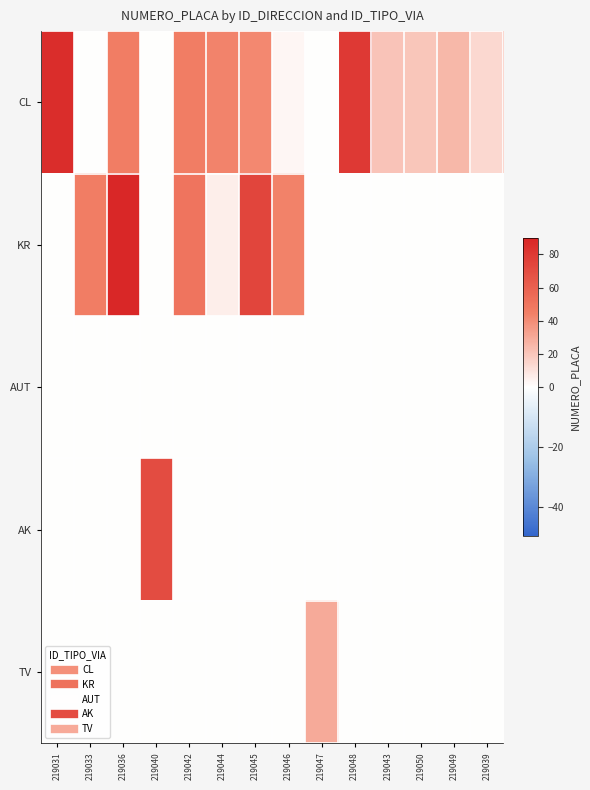

At which category does the chart reach its peak across all series?

219036